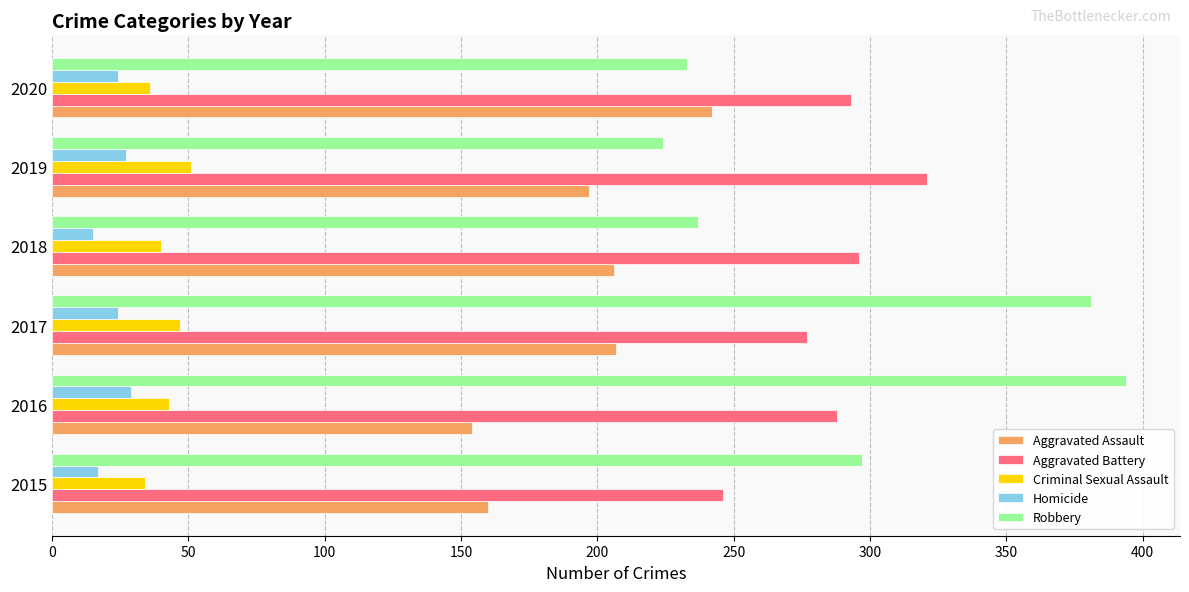

At which category is the sum across all series the highest?

2017